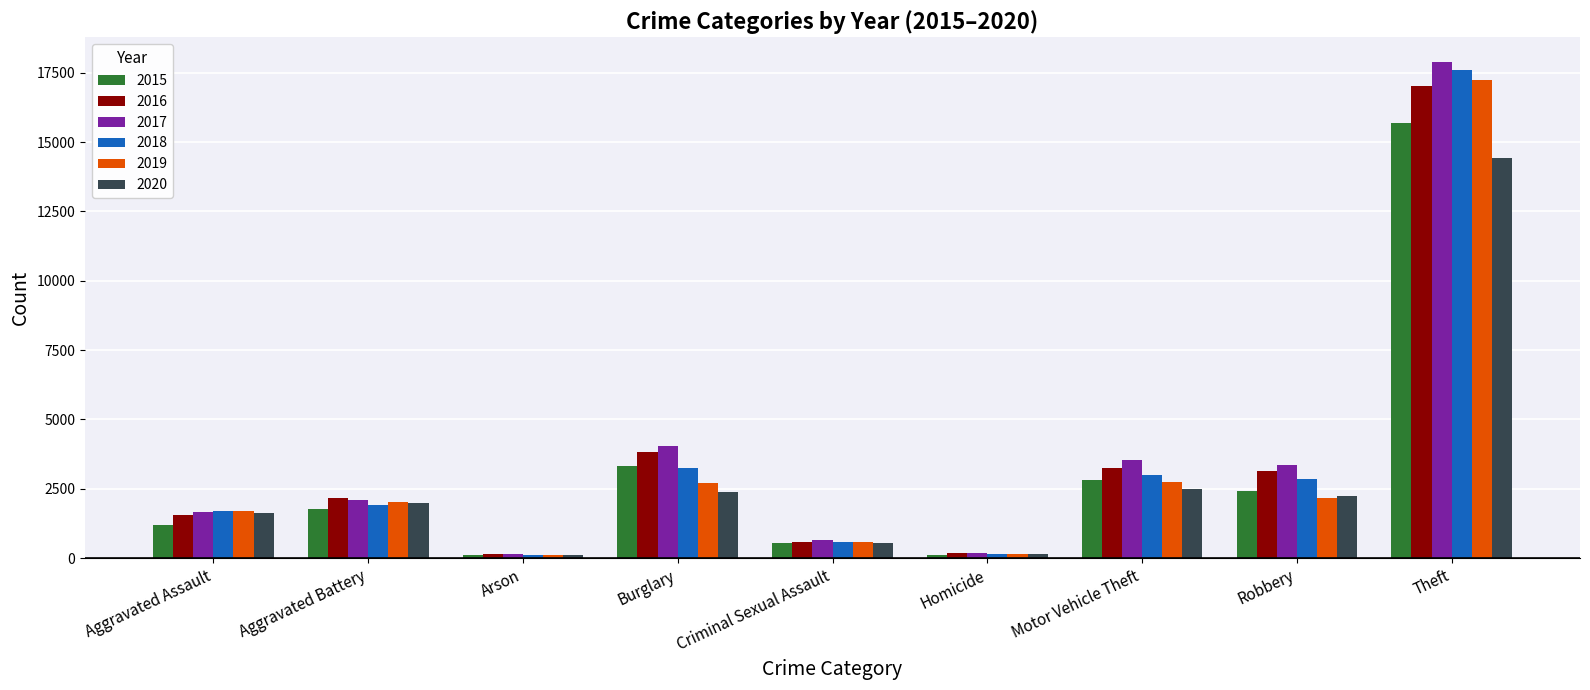

What position from the right is Aggravated Assault?

9